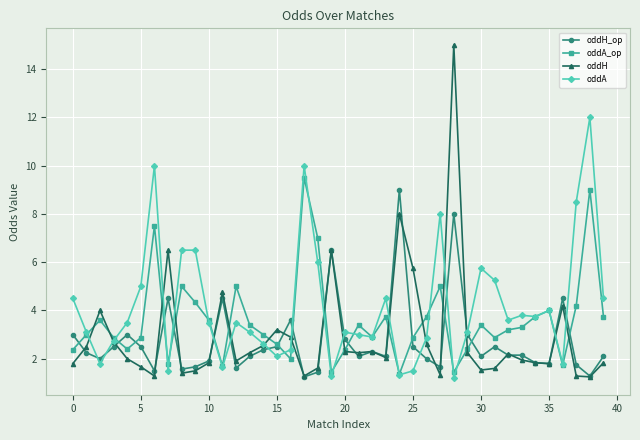

How many lines are shown in the chart?

4